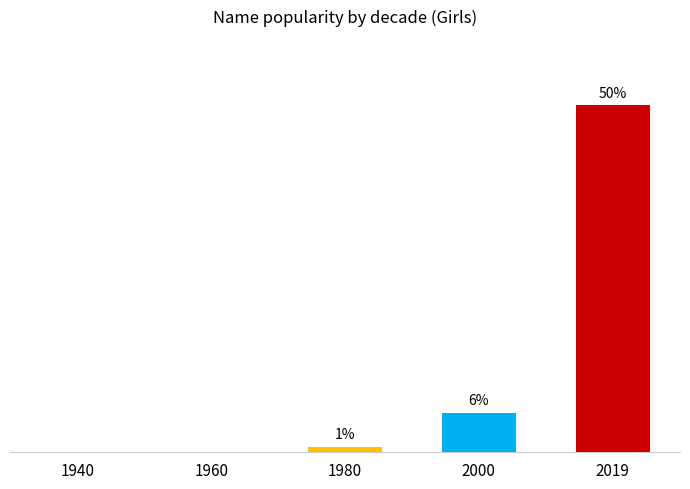

What is the average value?

11.2